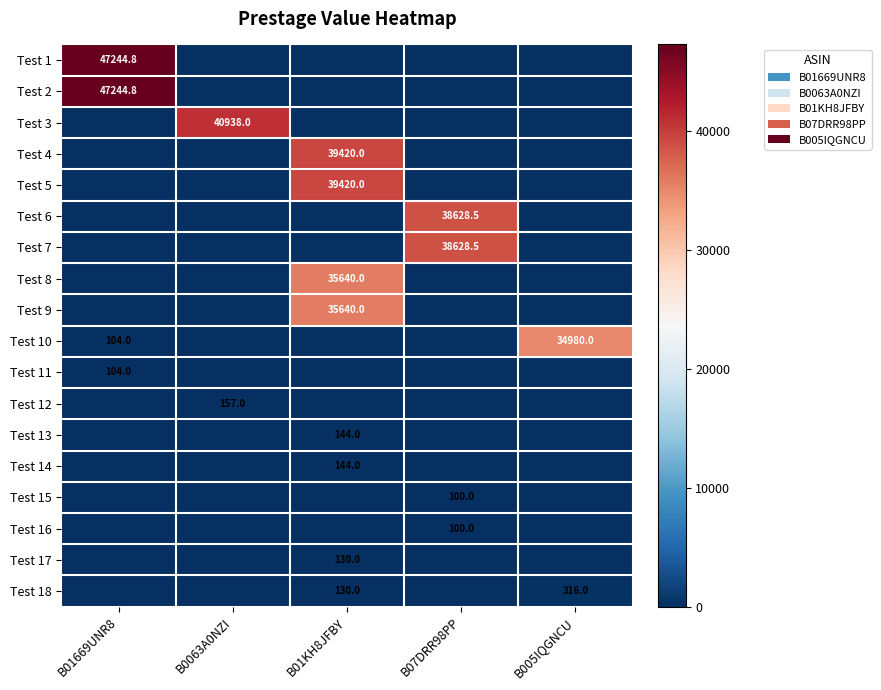

At which category is the sum across all series the highest?

B01KH8JFBY